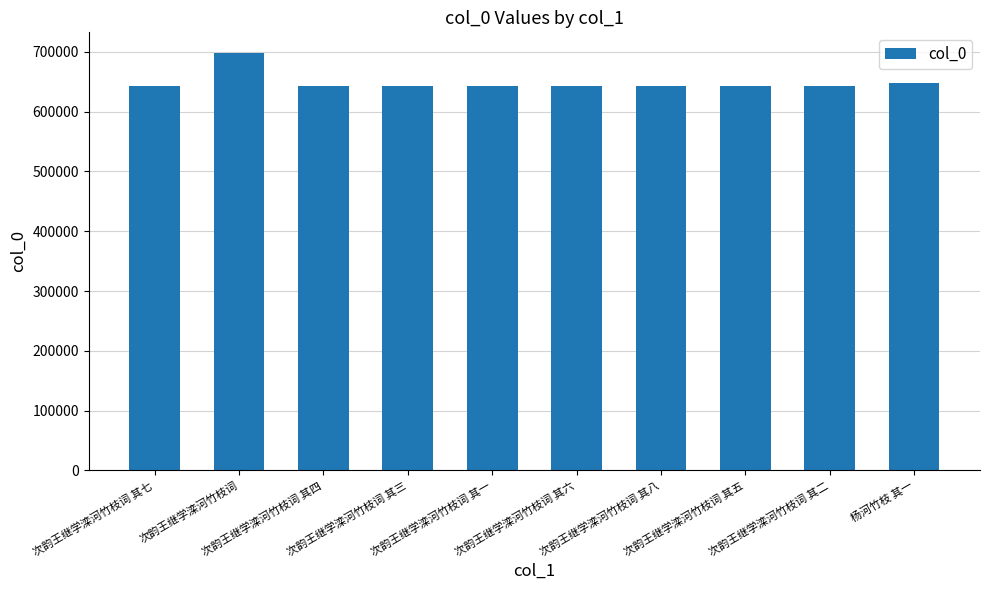

How many bars are there in total?

10